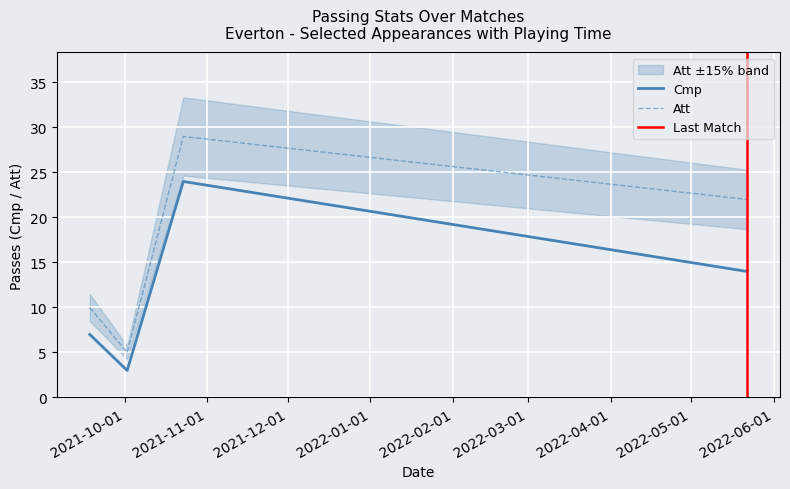

In Att, how many points are higher than both neighbors (excluding endpoints)?

1